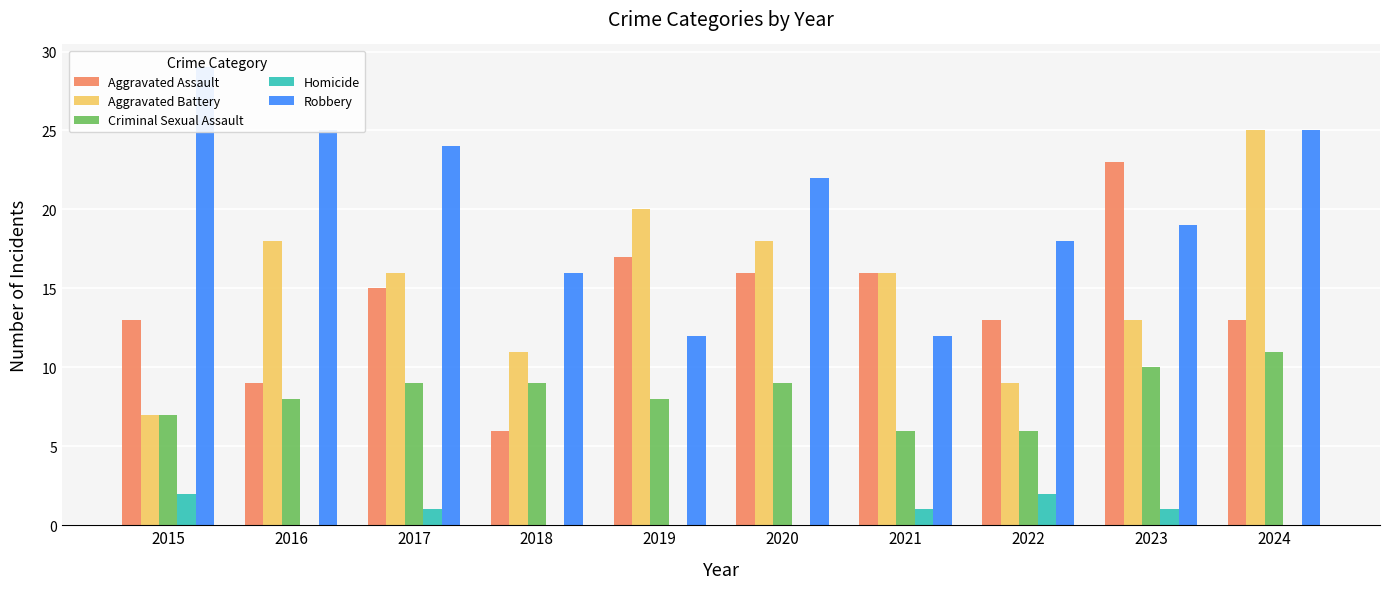

What is the difference between the highest and lowest values at 2015?

27